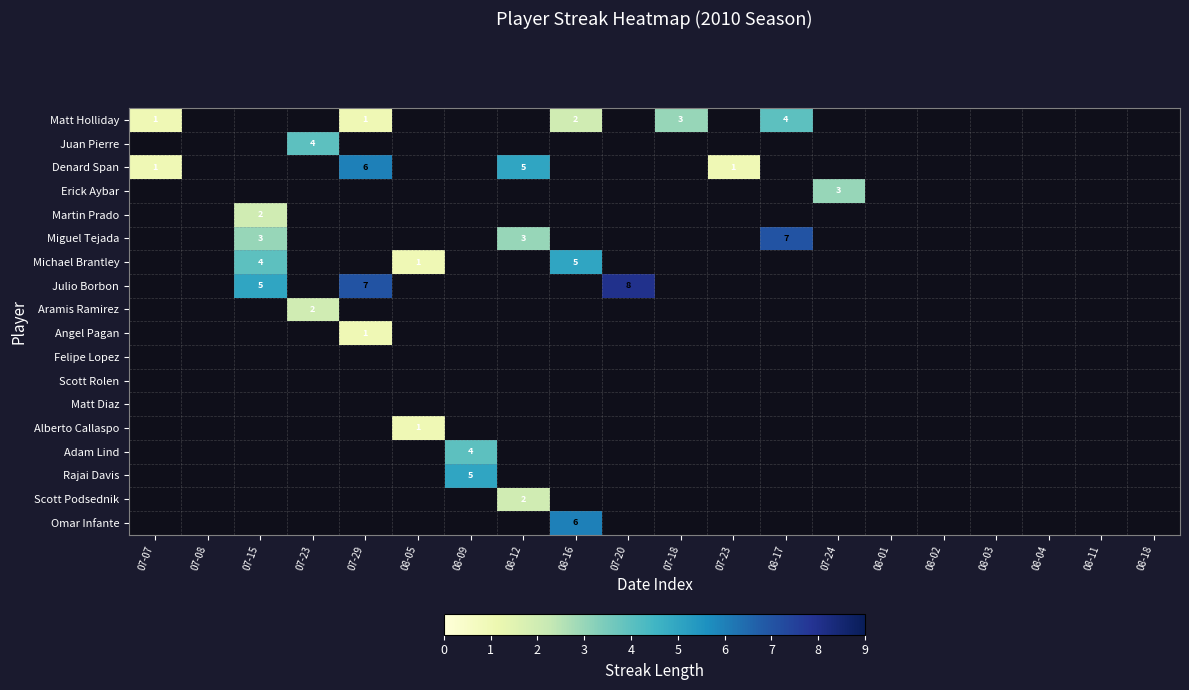

Is the value of Felipe Lopez at 08-05 greater than the value of Adam Lind at 08-12?

No